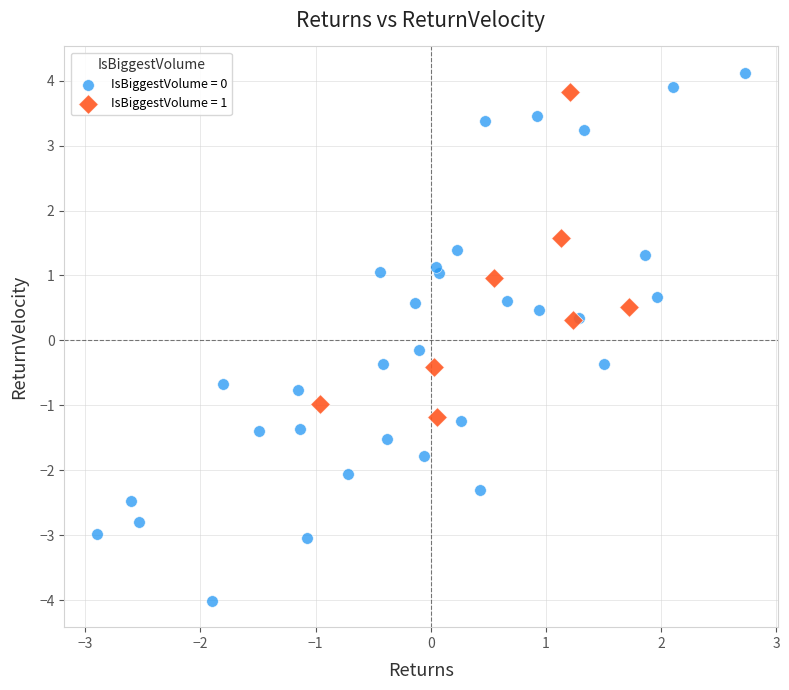

Which series contains the lowest Y value?

IsBiggestVolume = 0